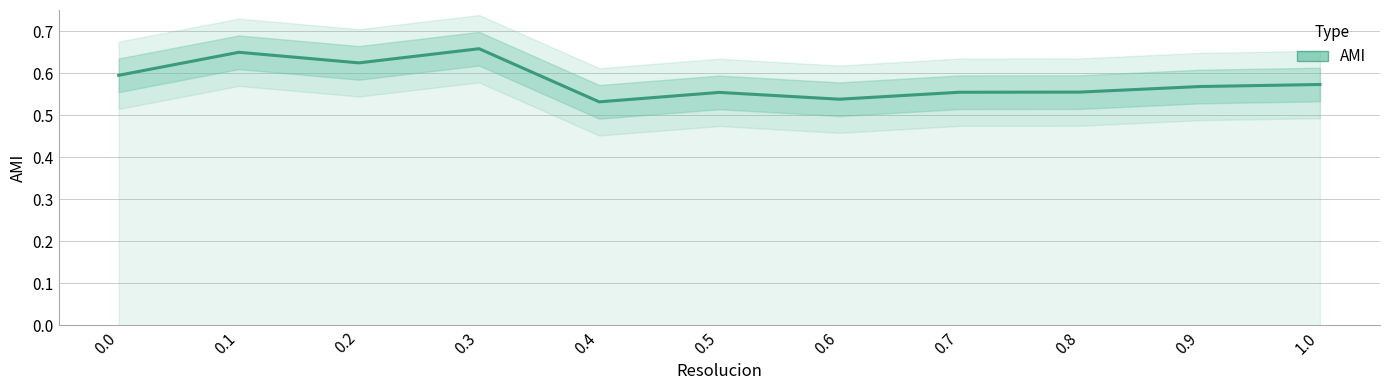

Which has a higher value, 0.0 or 0.1?

0.1